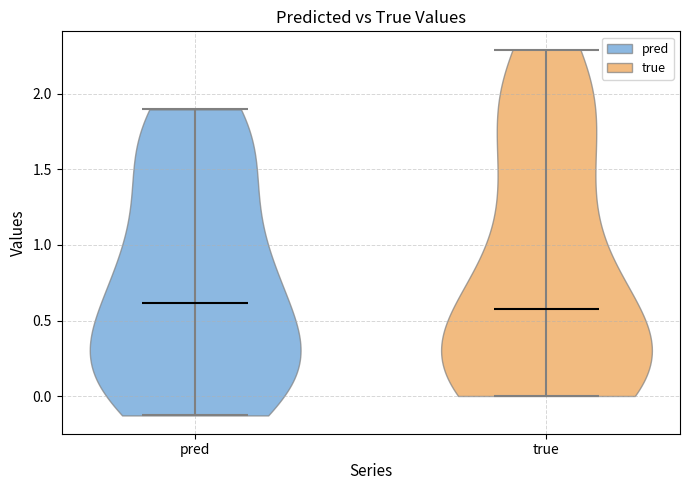

Reading left to right, read every violin against the y-axis: where its median line is, and the lowest and highest points it reaches. The values are not printed on the chart, so give them approximately, as read against the axis.

pred: median line 0.60, lowest point -0.15, highest point 1.90
true: median line 0.60, lowest point 0.00, highest point 2.30